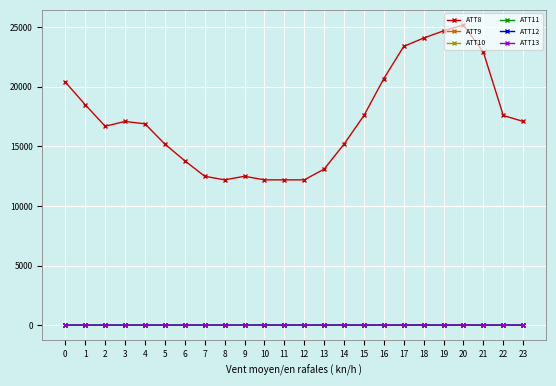

After their last crossing, which series has the higher values: ATT9 or ATT13?

ATT13